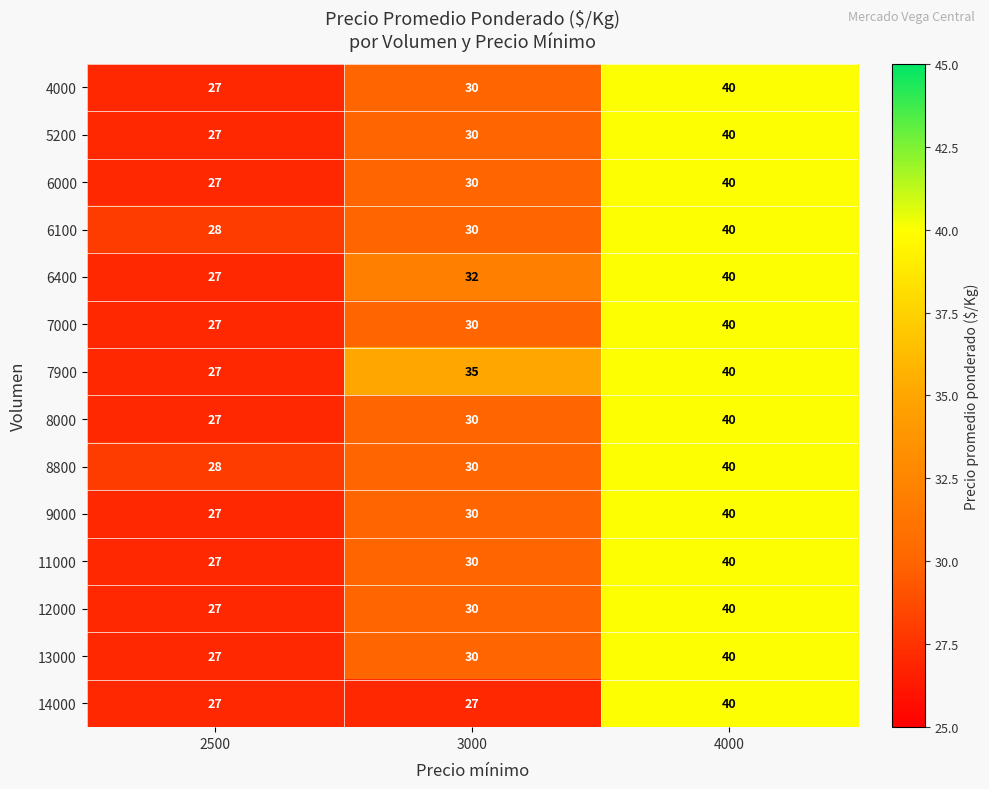

Rank the categories by 4000 value from highest to lowest.

4000, 3000, 2500